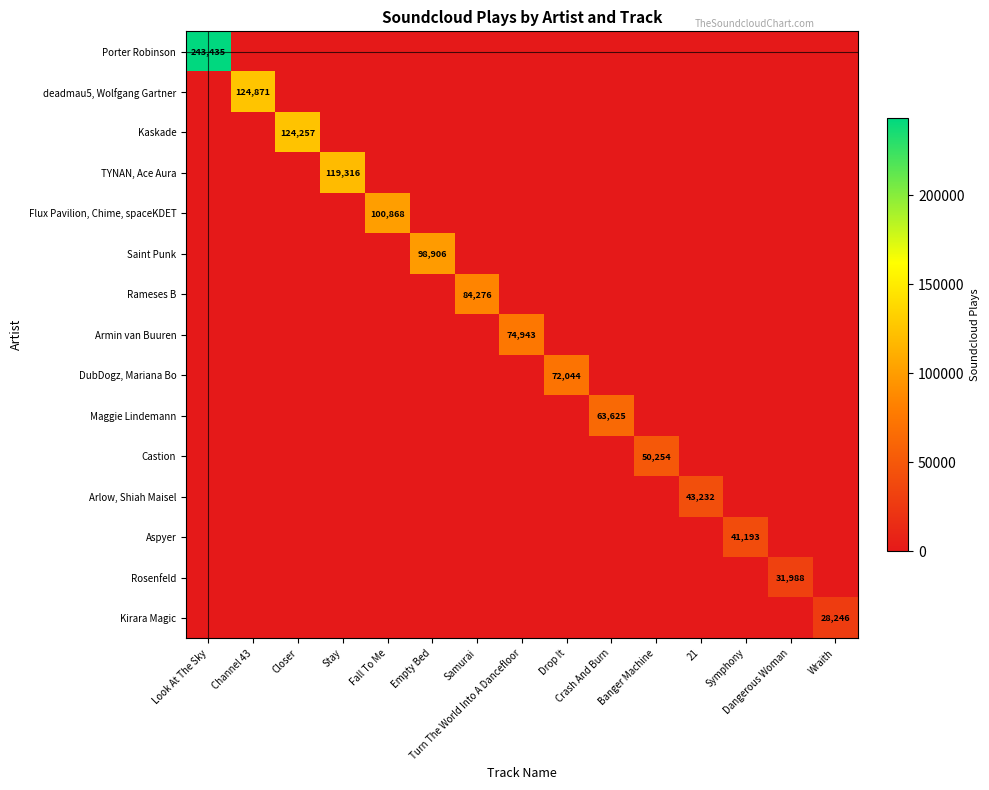

Rank the series by their maximum value, from highest to lowest.

Porter Robinson, deadmau5, Wolfgang Gartner, Kaskade, TYNAN, Ace Aura, Flux Pavilion, Chime, spaceKDET, Saint Punk, Rameses B, Armin van Buuren, DubDogz, Mariana Bo, Maggie Lindemann, Castion, Arlow, Shiah Maisel, Aspyer, Rosenfeld, Kirara Magic